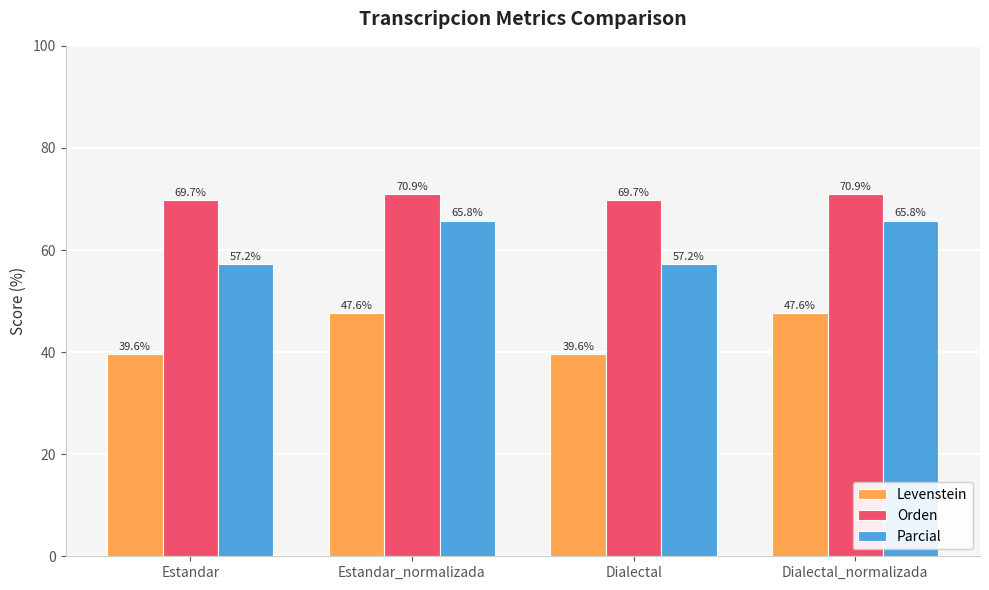

Reading left to right, extract all data points from this chart.

Levenstein: 39.6	47.6	39.6	47.6
Orden: 69.7	70.9	69.7	70.9
Parcial: 57.2	65.8	57.2	65.8